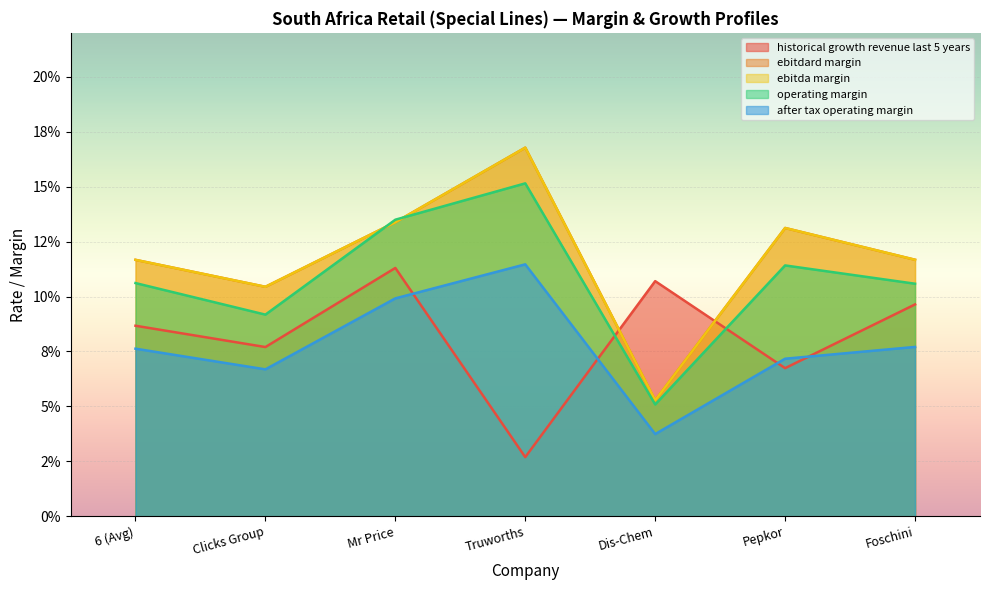

The value of ebitda_margin at Clicks Group is 0.1. True or false?

True